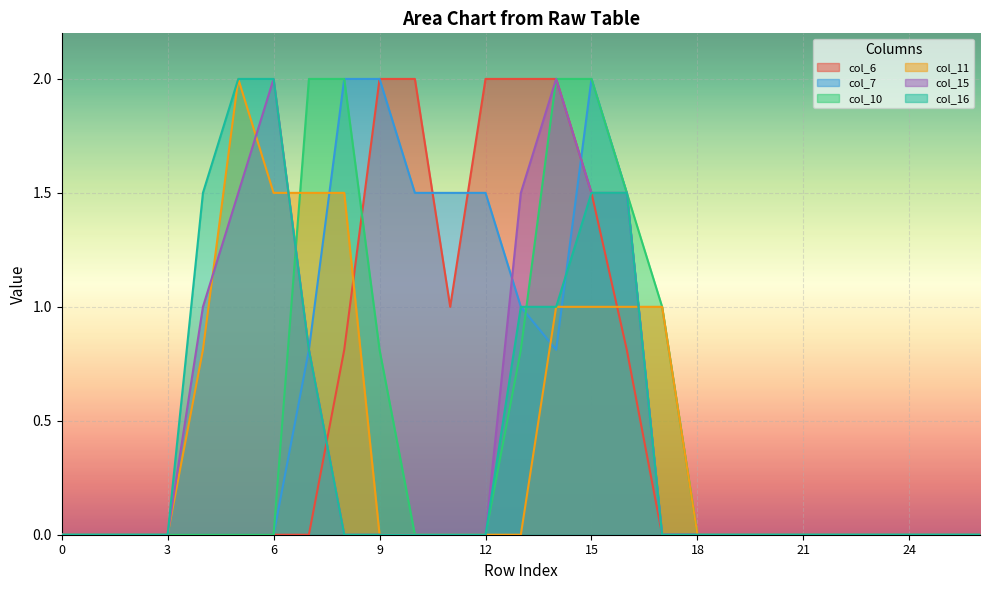

How many data points in col_16 are above 0?

8